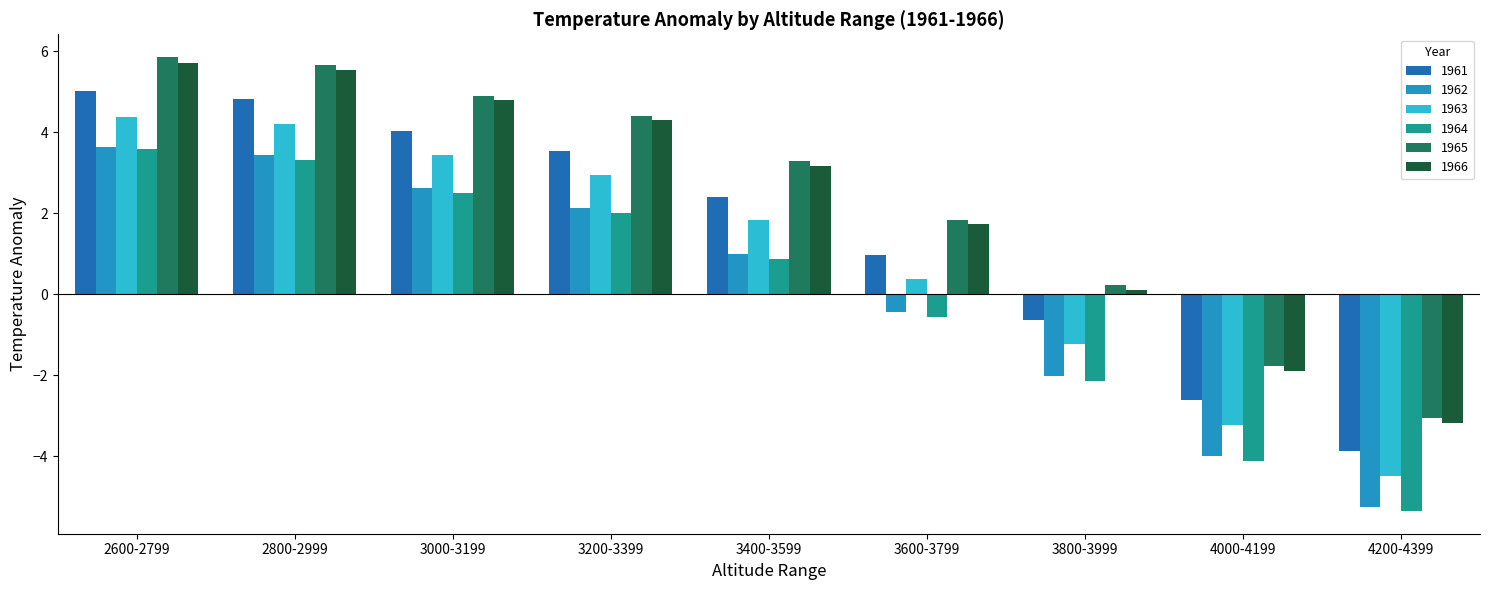

What is the approximate value of 1964 at 3600-3799?

-0.6